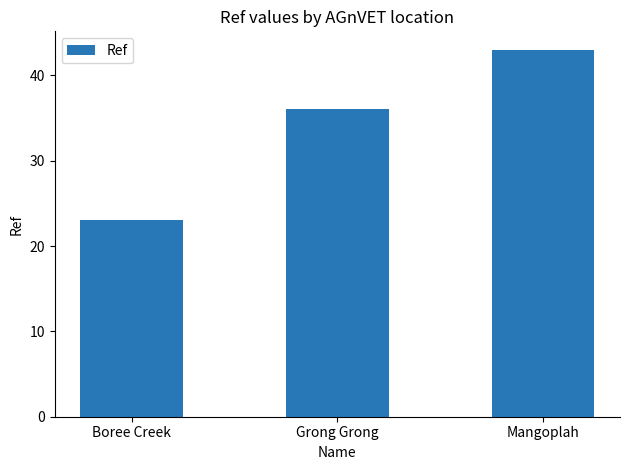

How many data points are less than 36?

1